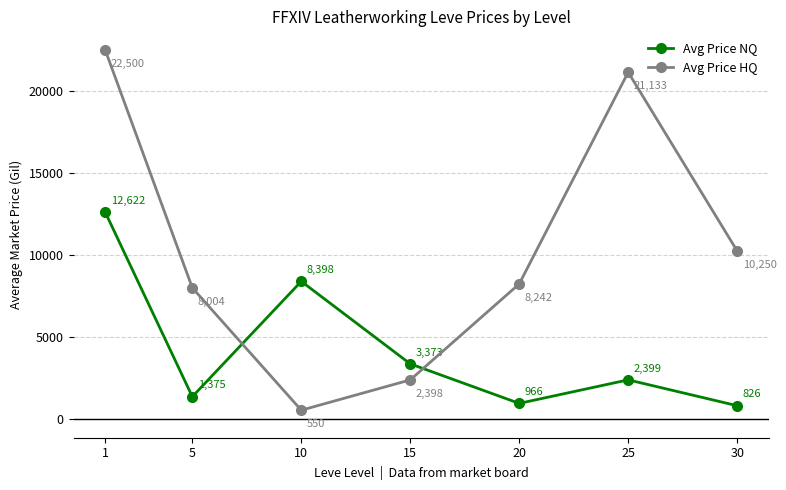

Which series has the widest spread of values?

Avg Price HQ